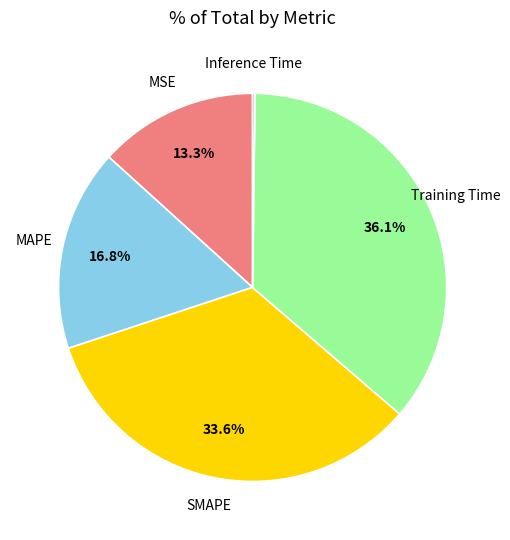

True or false: SMAPE accounts for 24% of the total.

False